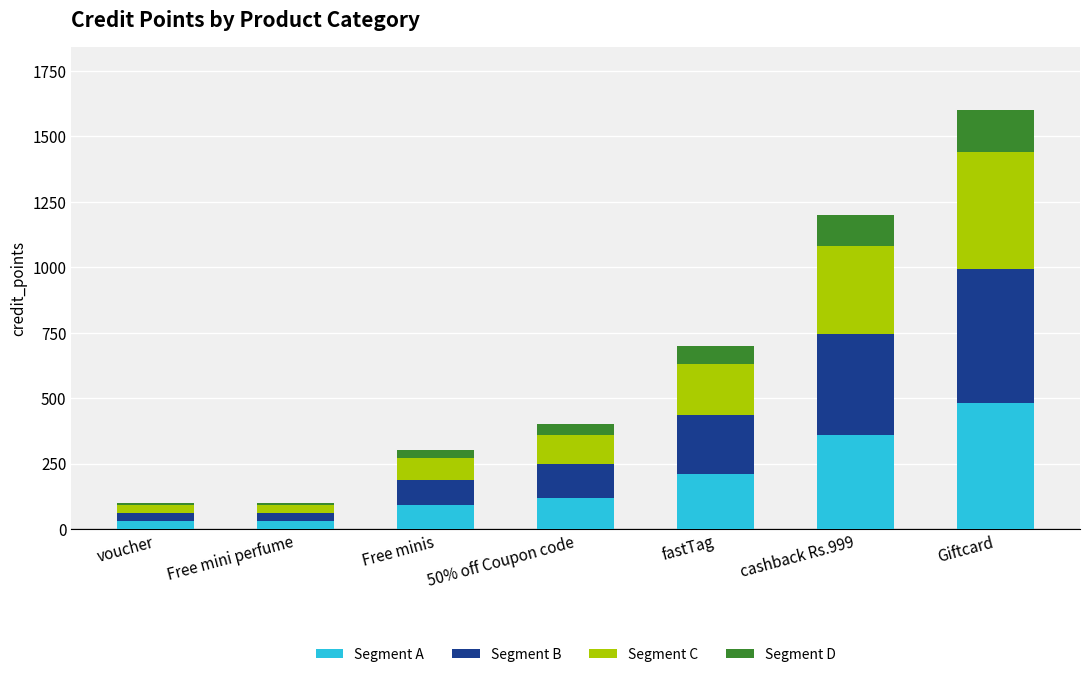

What is the total value across all series at cashback Rs.999?

1200